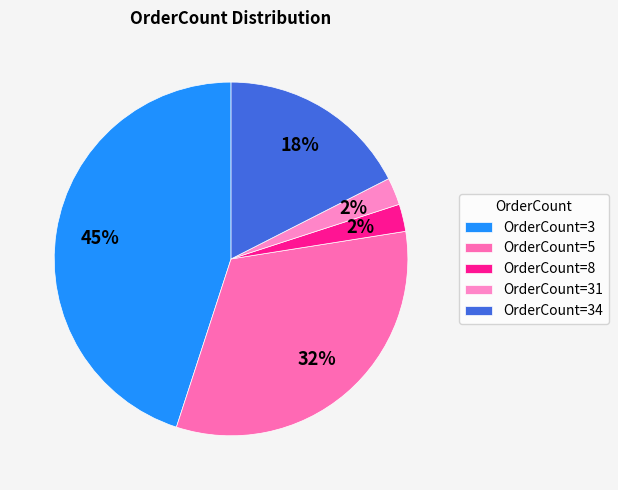

To the nearest percent, what is the difference between the largest and smallest slice percentages?

43%